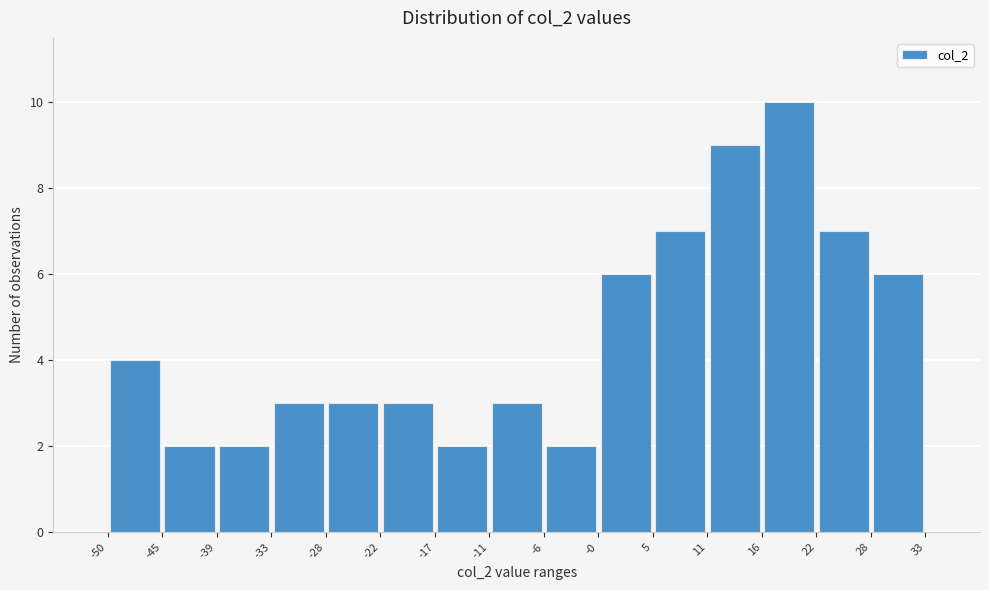

What is the height of the bar covering -11 to -6 on the x-axis? The values are not printed on the chart, so give them approximately, as read against the axis.

3